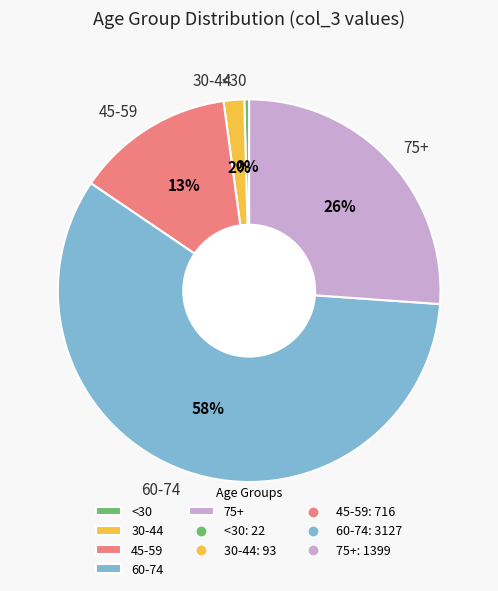

To the nearest percent, what is the combined percentage of 75+ and 45-59?

39%